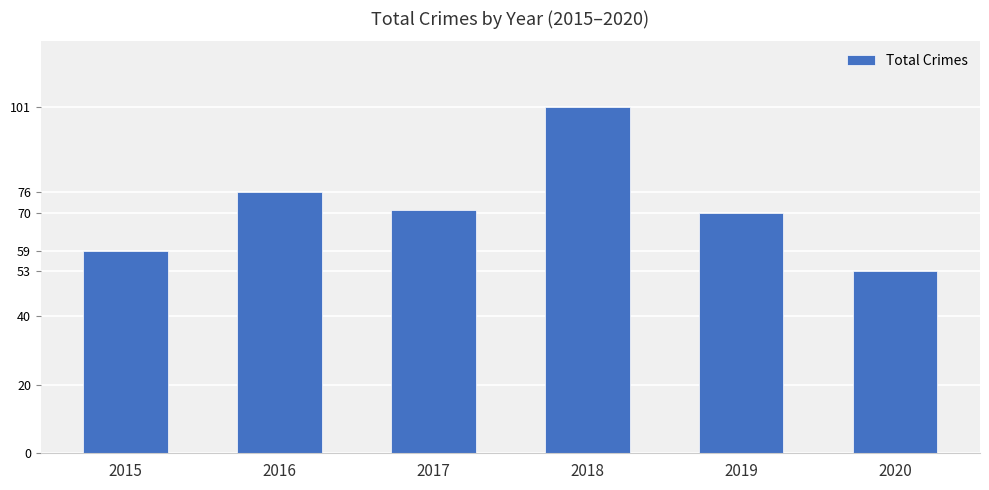

Which label corresponds to the largest value in the chart?

2018